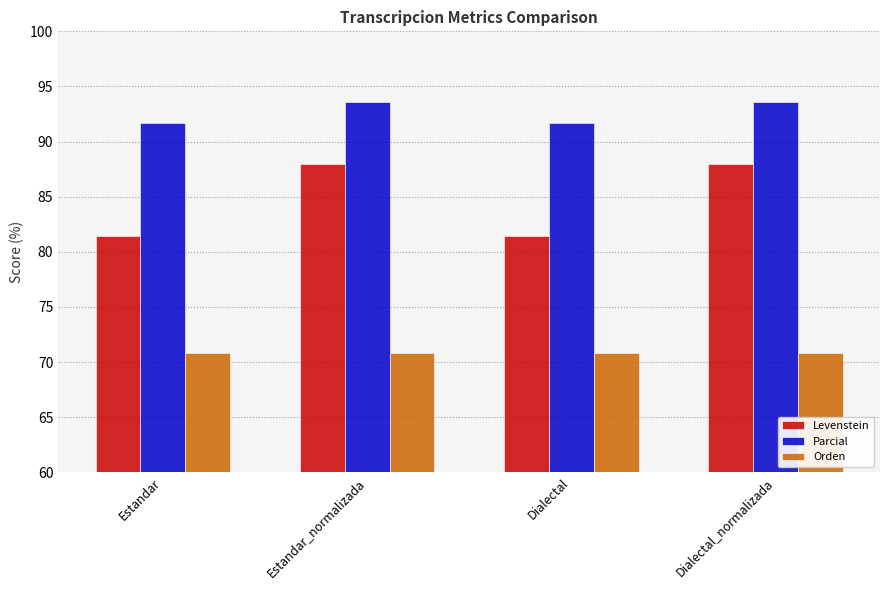

What are all the series names shown in the legend?

Levenstein, Parcial, Orden